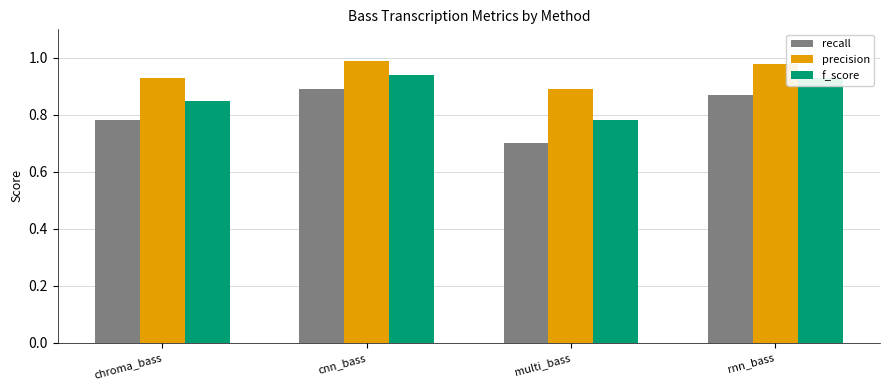

Which series has the largest range (max minus min)?

recall